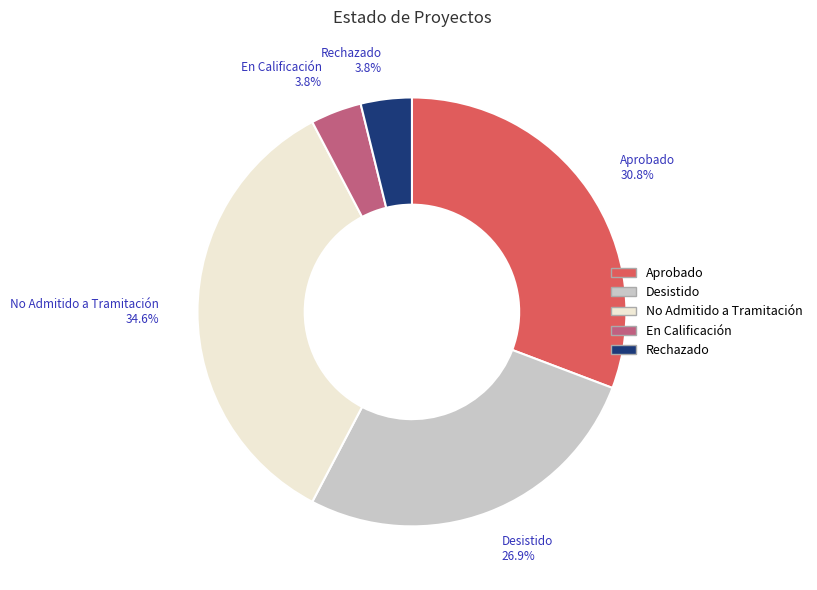

Is En Calificación the majority of the pie?

No